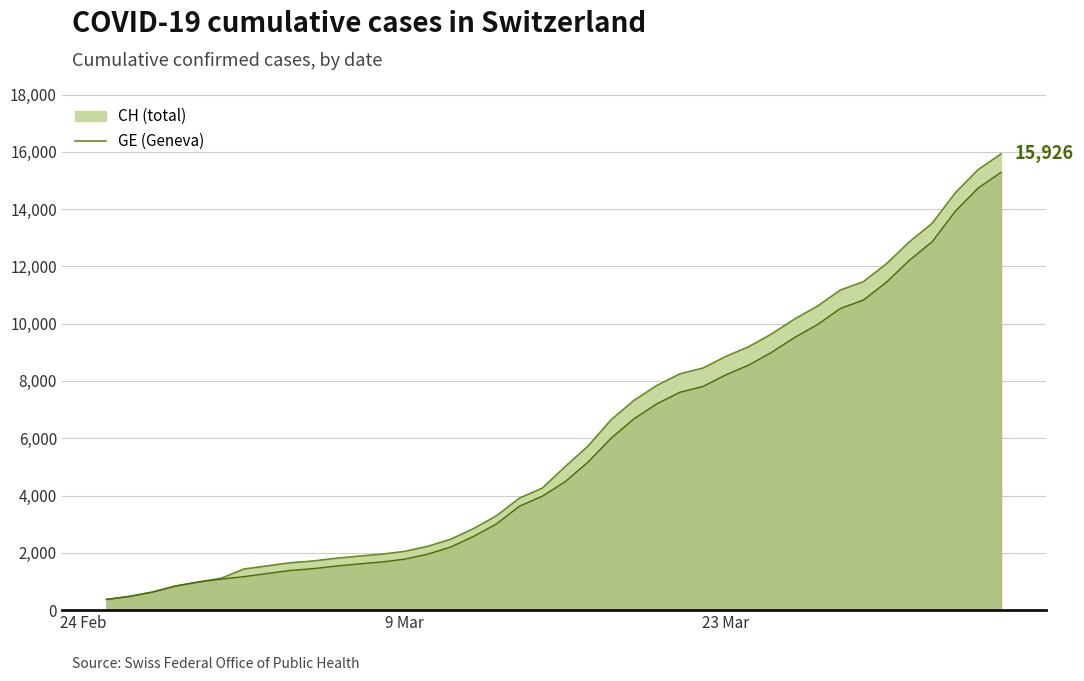

Does the chart have visible grid lines?

Yes